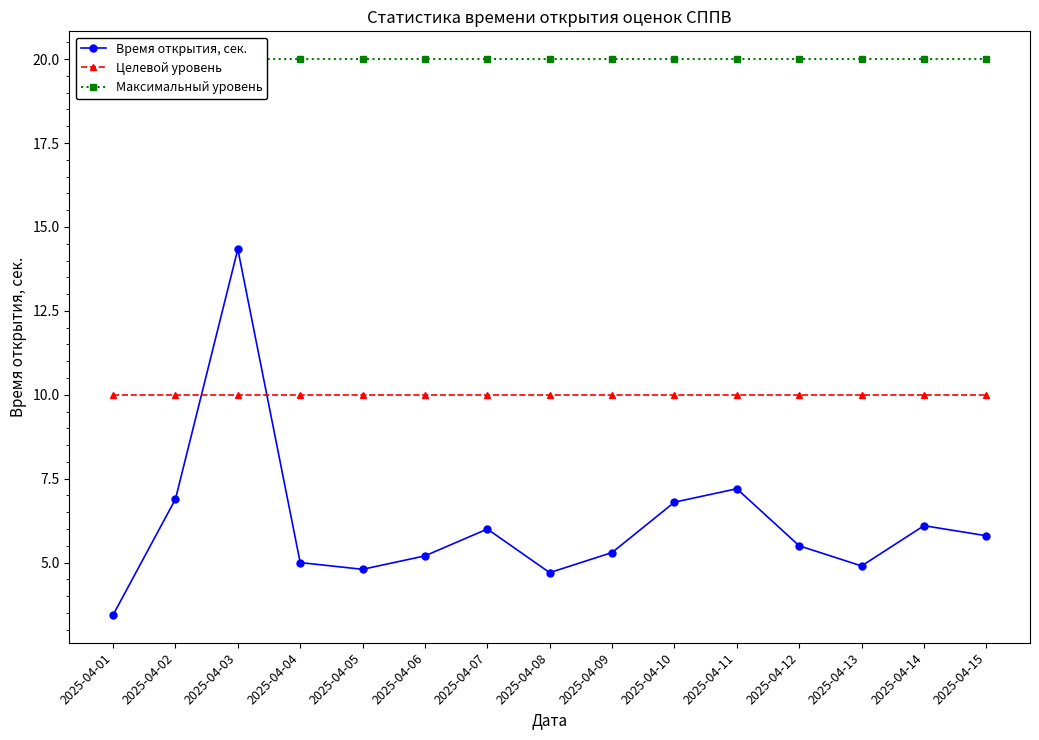

What is the difference between the highest and lowest values at 2025-04-08?

15.3